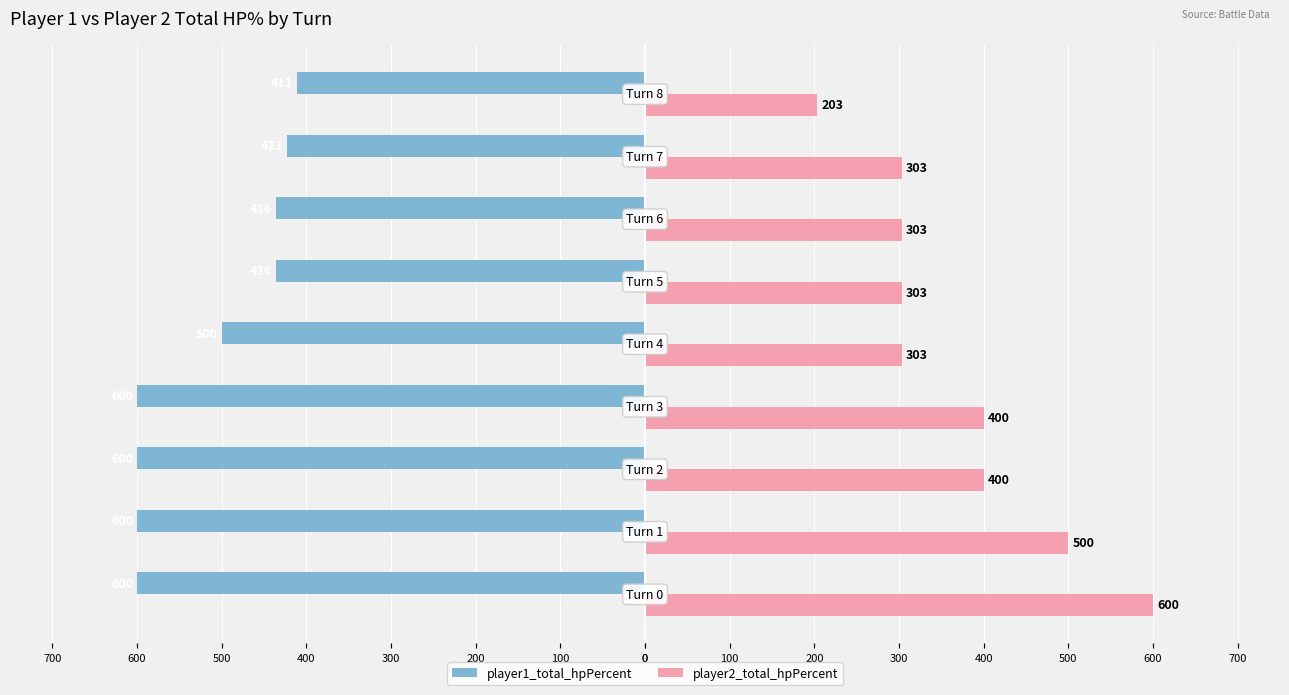

What are all the series names shown in the legend?

player1_total_hpPercent, player2_total_hpPercent